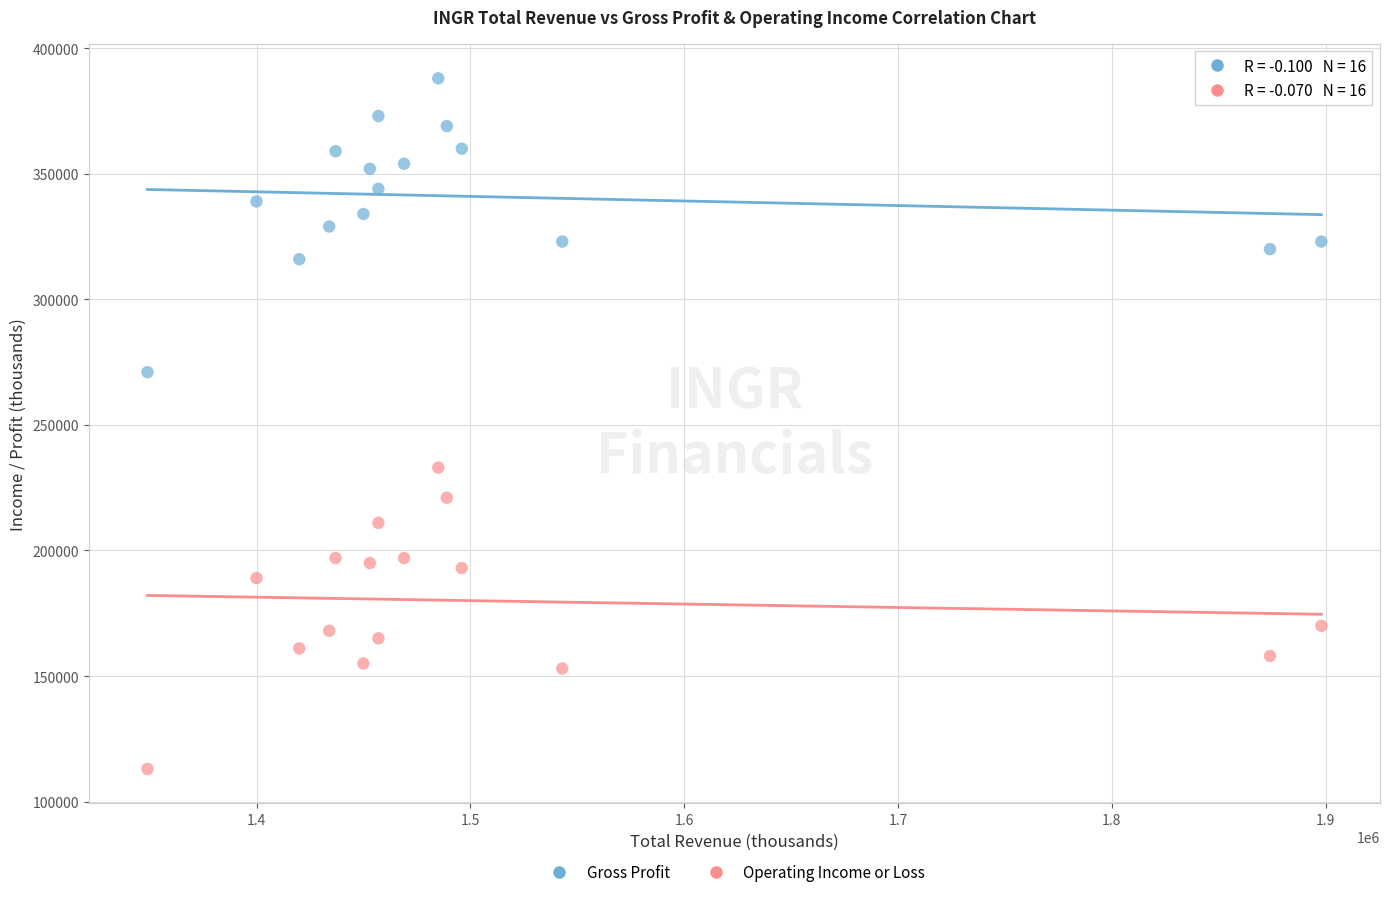

Across all data points, what is the range of Y values (max minus min)?

275000